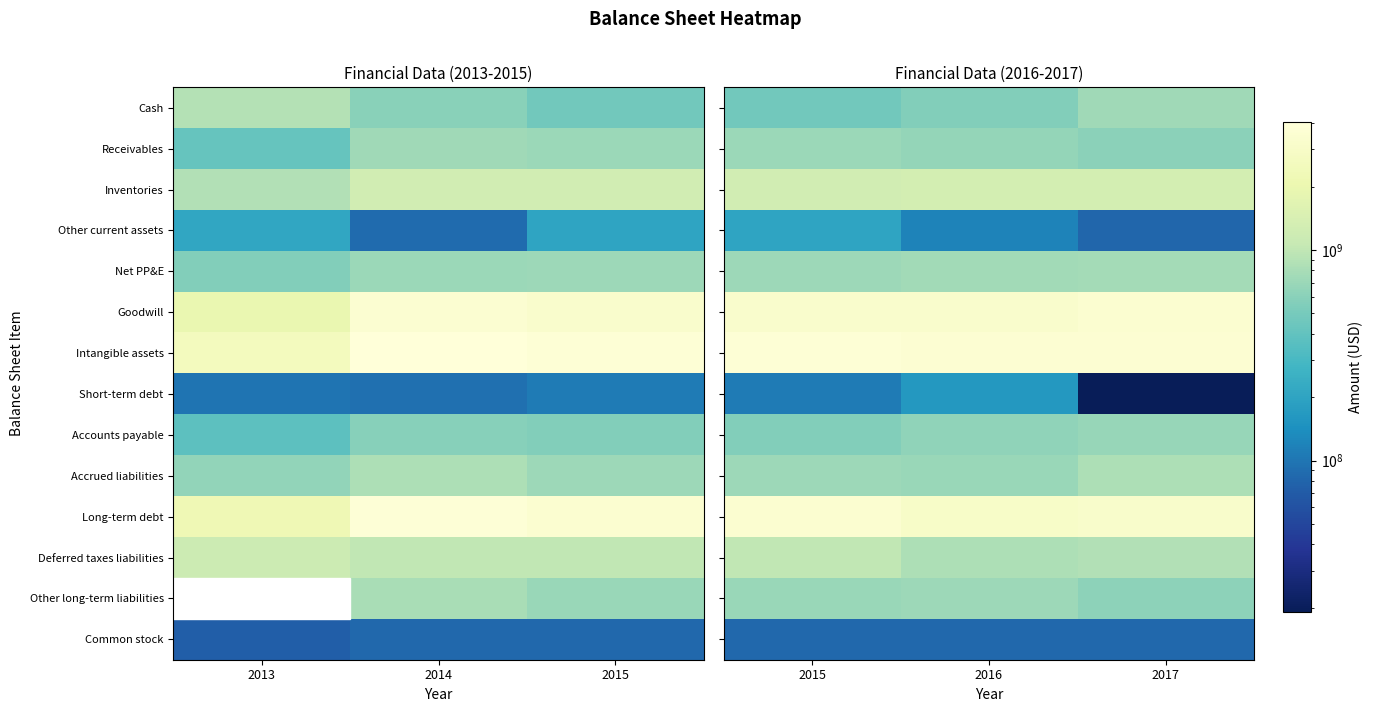

How many series are shown in this chart?

14